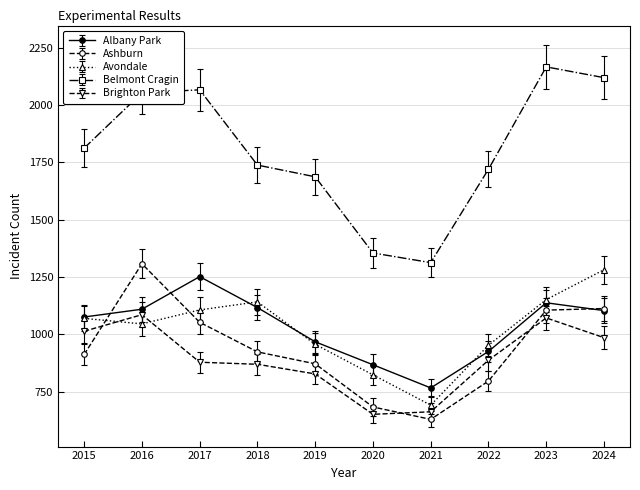

Which series has the largest total across all categories?

Belmont Cragin